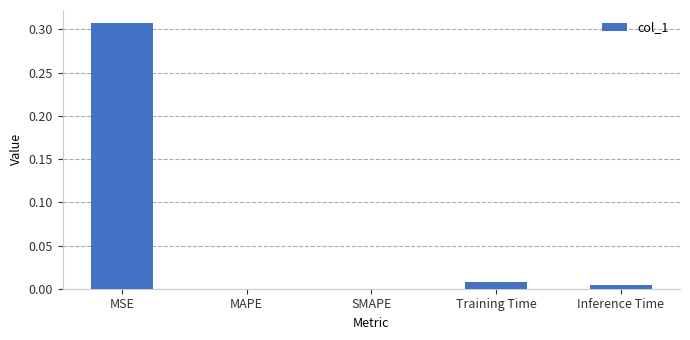

The value at Inference Time is 0.0. True or false?

True